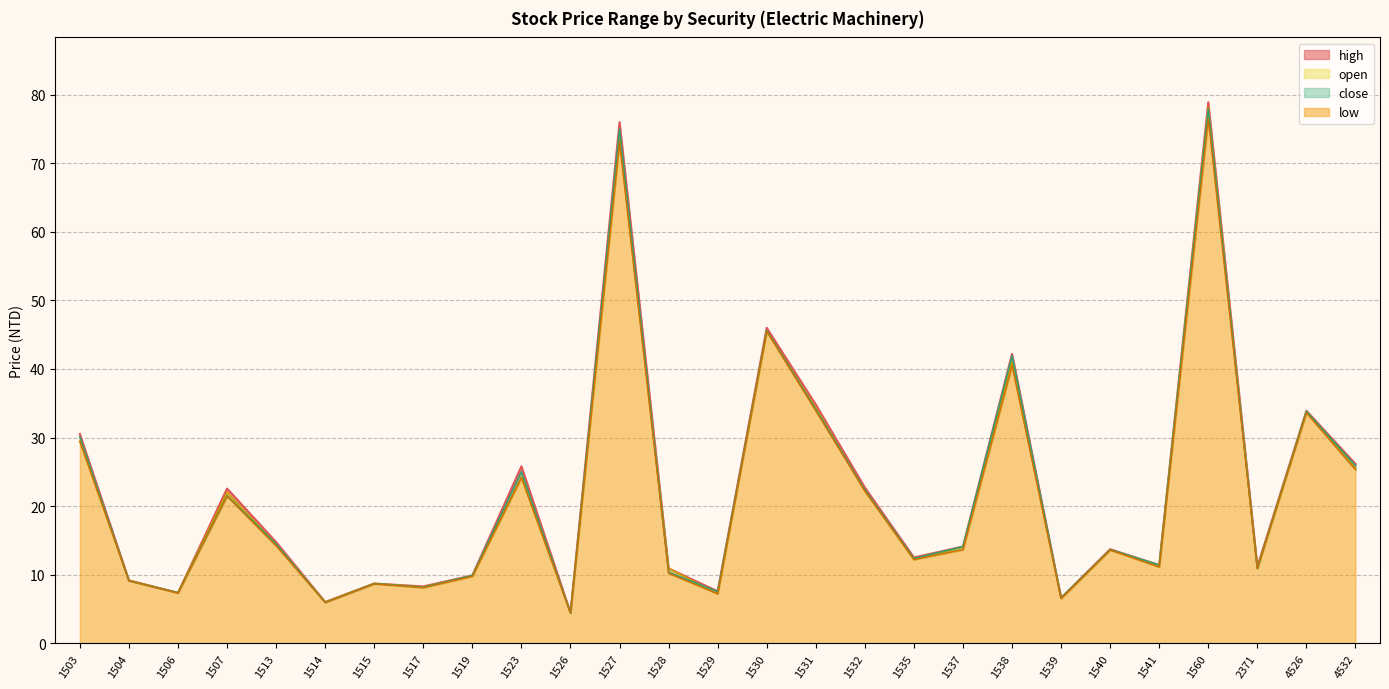

What is the approximate value of open at 1507?

22.0